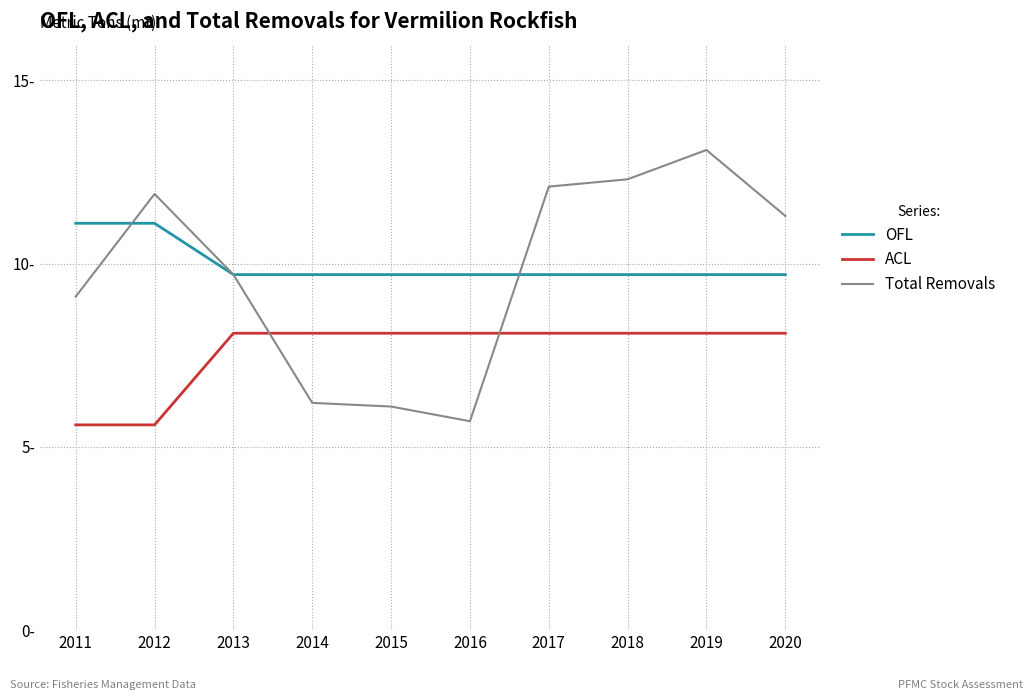

Reading left to right, what are all the values shown in this chart?

OFL: 2011=11.1	2012=11.1	2013=9.7	2014=9.7	2015=9.7	2016=9.7	2017=9.7	2018=9.7	2019=9.7	2020=9.7
ACL: 2011=5.6	2012=5.6	2013=8.1	2014=8.1	2015=8.1	2016=8.1	2017=8.1	2018=8.1	2019=8.1	2020=8.1
Total Removals: 2011=9.1	2012=11.9	2013=9.7	2014=6.2	2015=6.1	2016=5.7	2017=12.1	2018=12.3	2019=13.1	2020=11.3